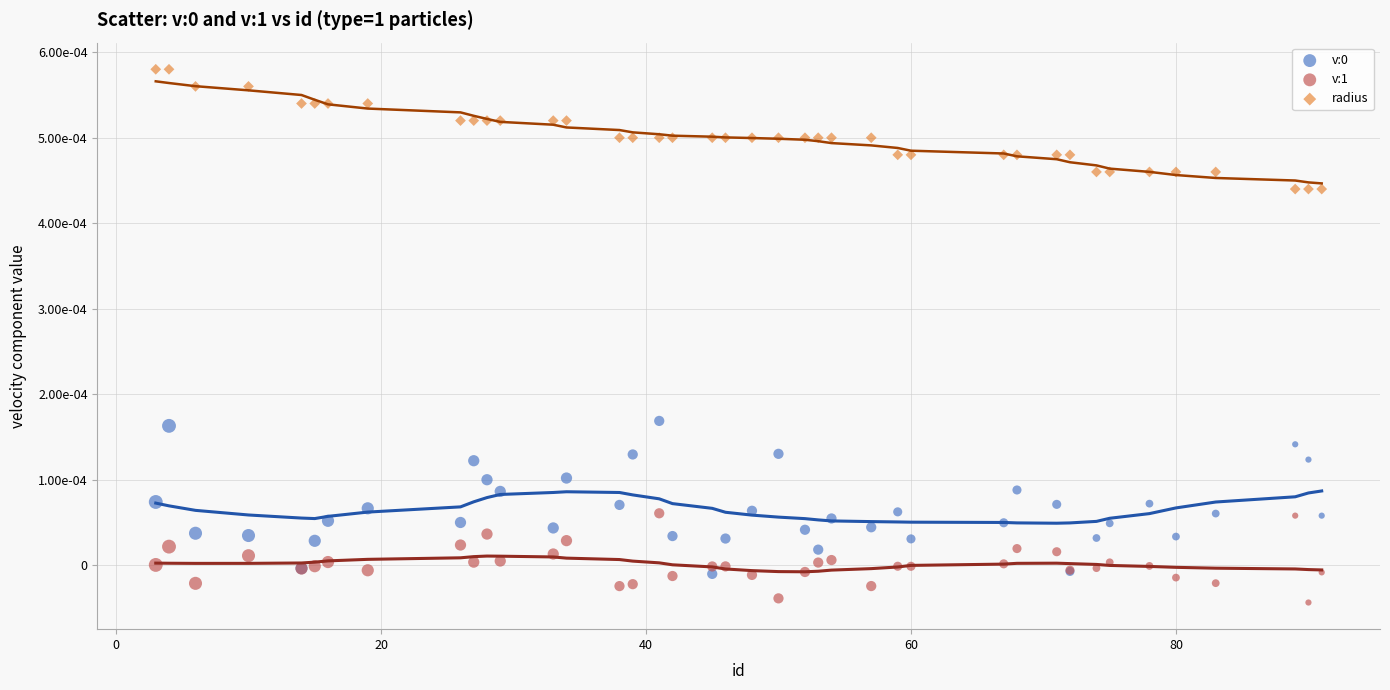

Which series contains the highest Y value?

radius